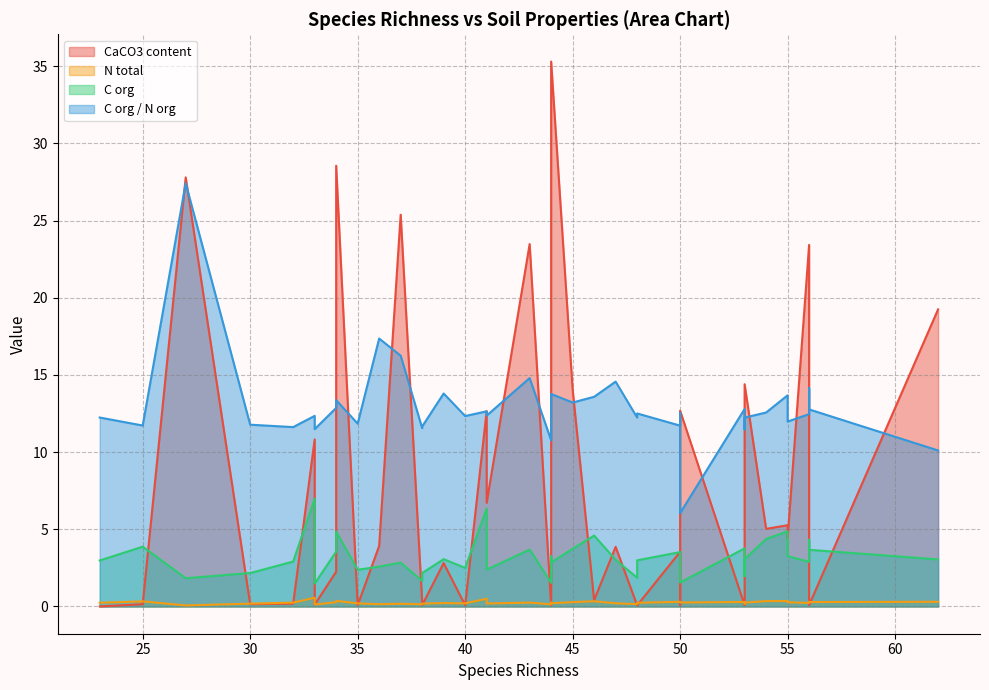

True or false: N total and C org / N org intersect in this chart.

False